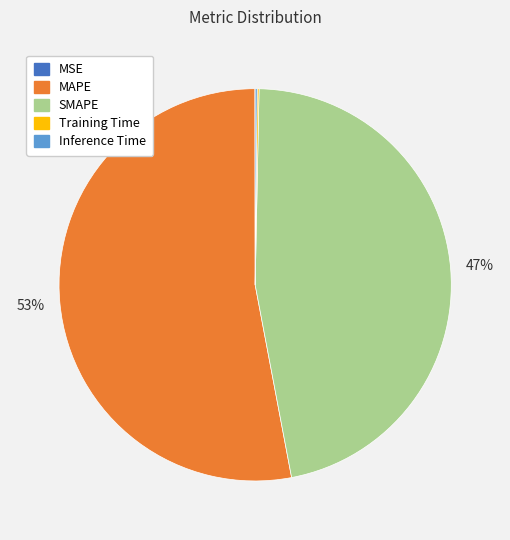

To the nearest percent, what portion does SMAPE represent?

47%